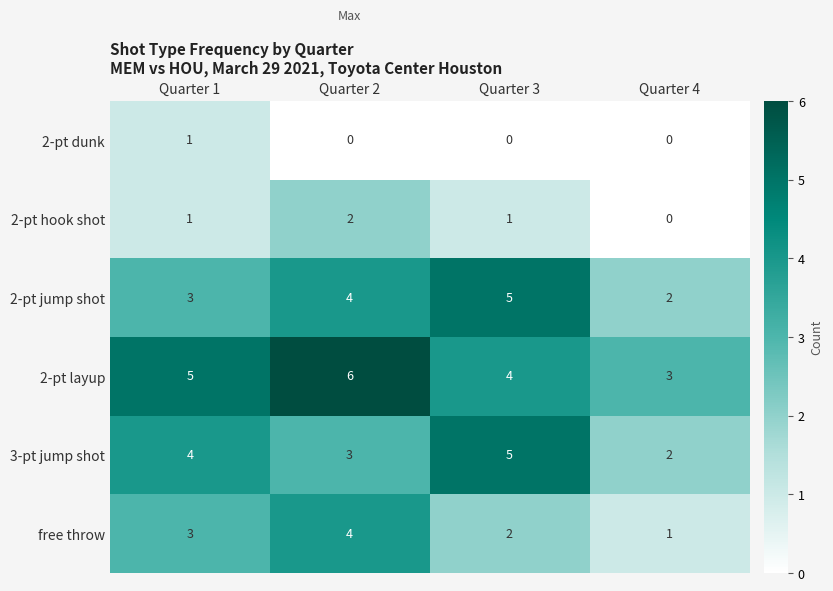

Where is 3-pt jump shot nearest to the value 3?

Quarter 2